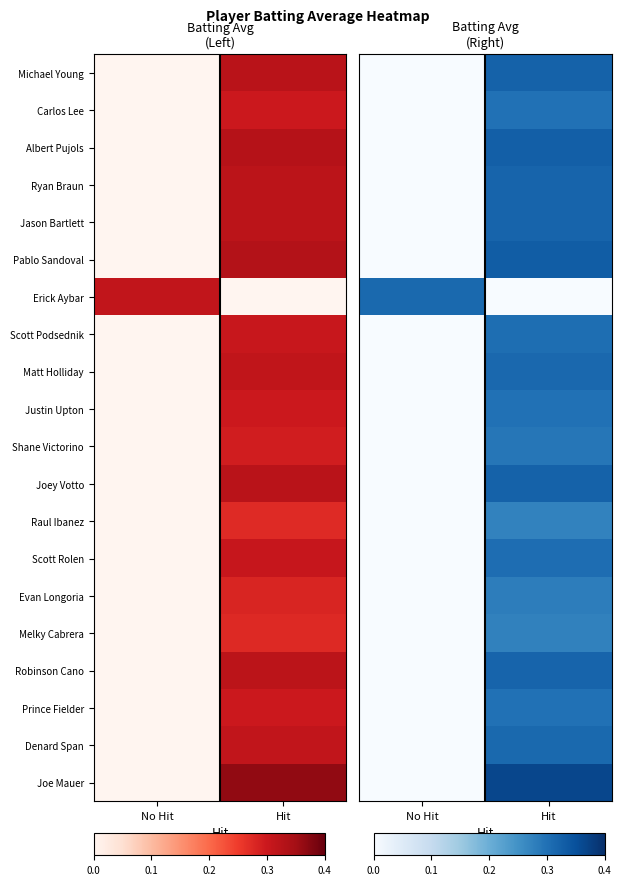

The Erick Aybar series shows 0.3 at No Hit. True or false?

True